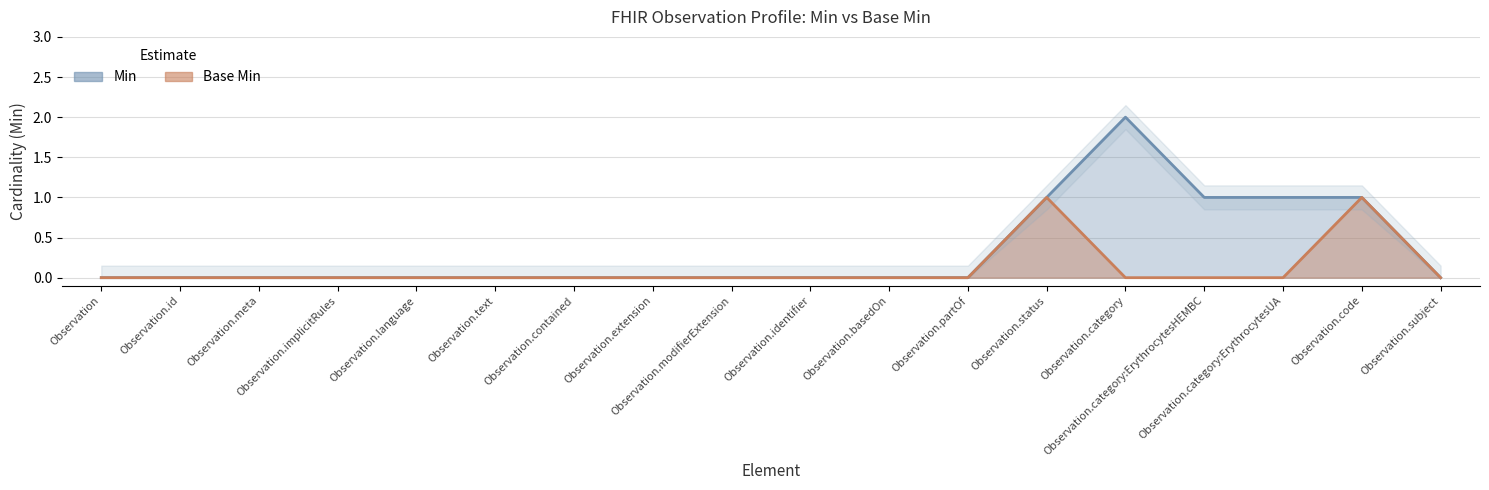

At which category does Min reach its first local peak?

Observation.category